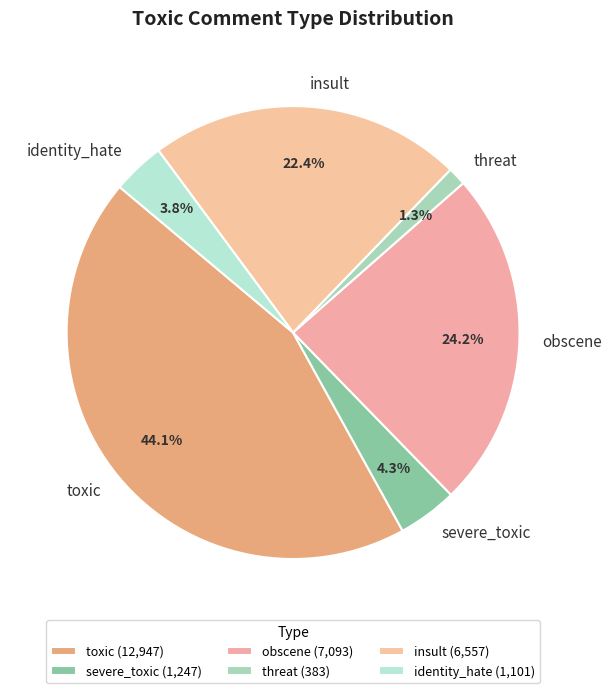

How many slices are in this pie chart?

6